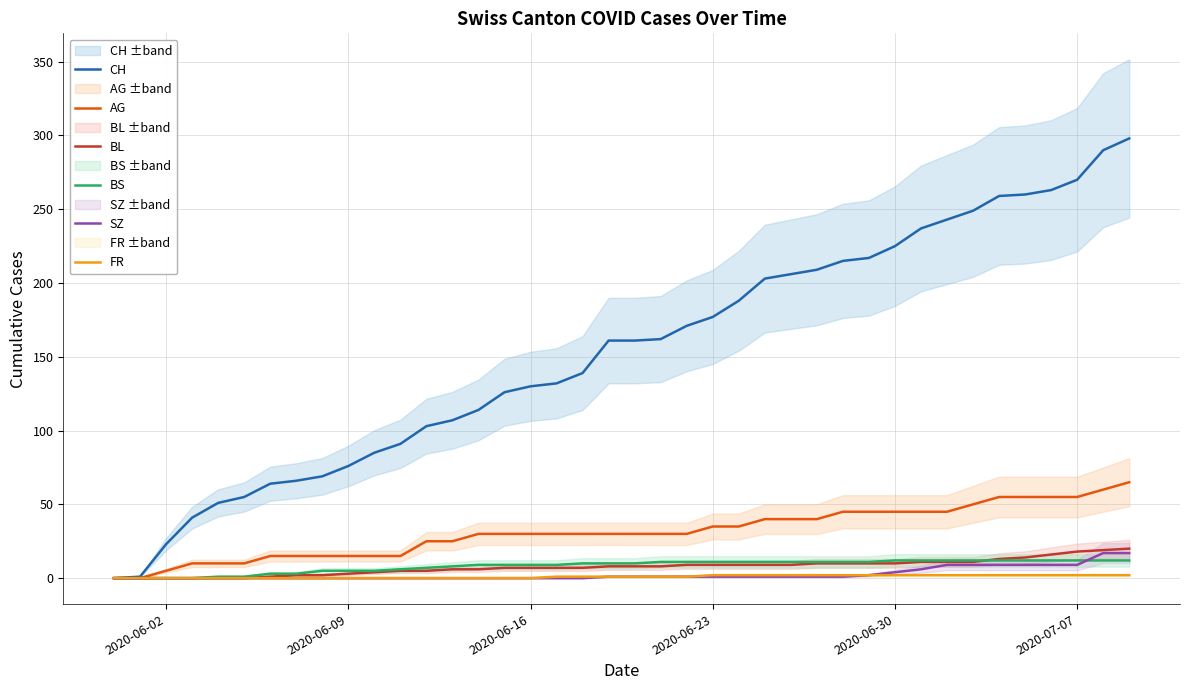

Count the number of data series in this chart.

6